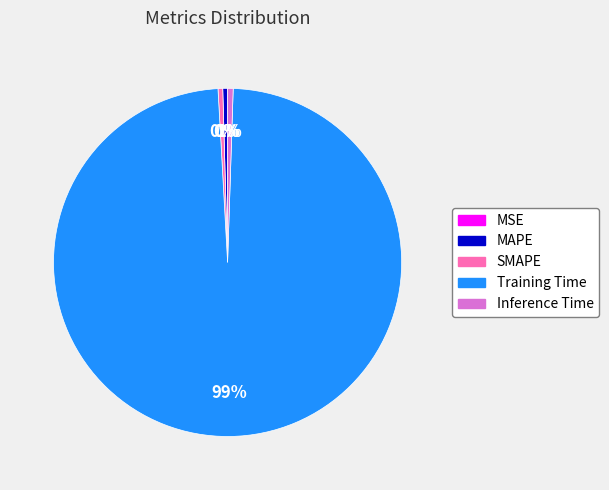

The Inference Time slice represents 11% of the pie. True or false?

False